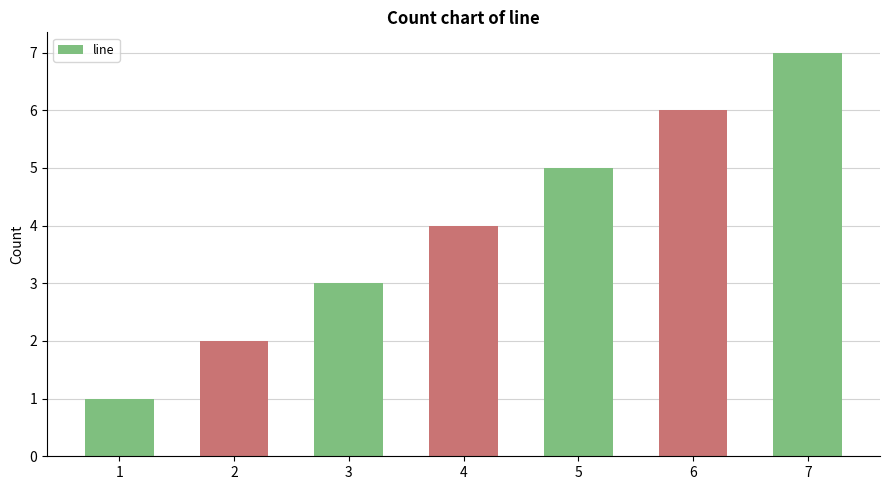

Rank the categories by value from lowest to highest.

1, 2, 3, 4, 5, 6, 7